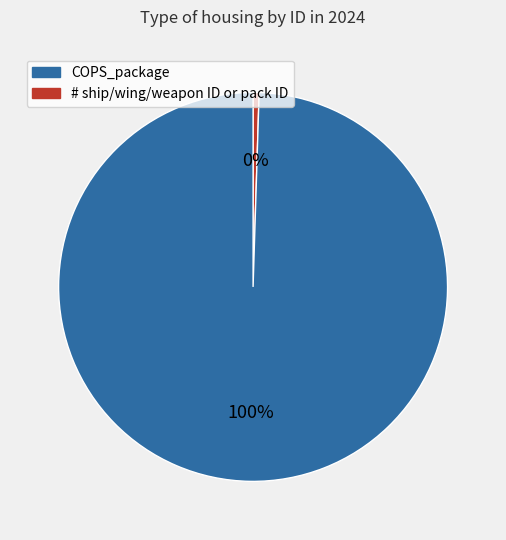

How many segments does this pie chart have?

2